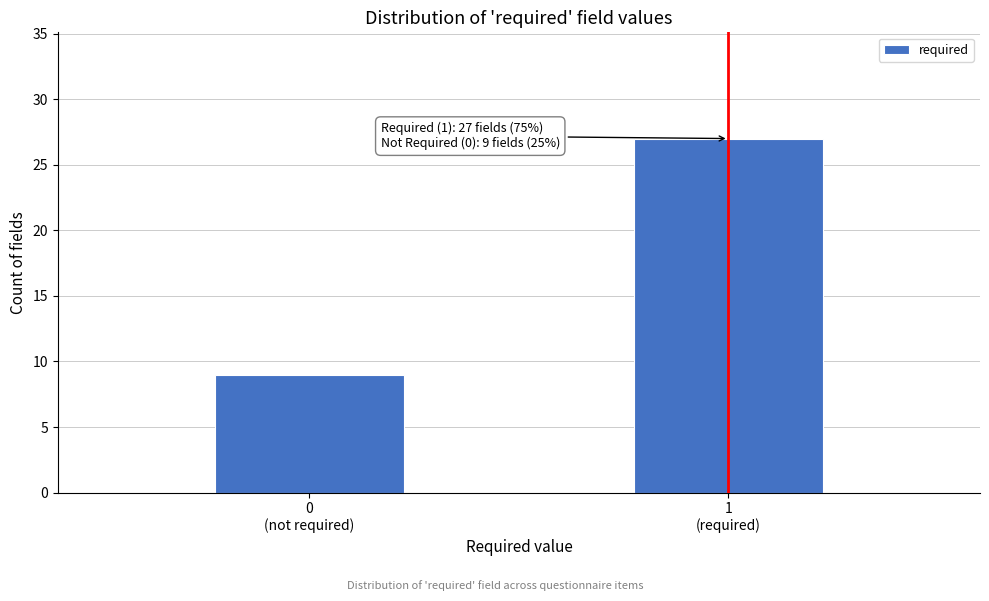

Reading right to left, transcribe all the data shown in this chart.

27	9